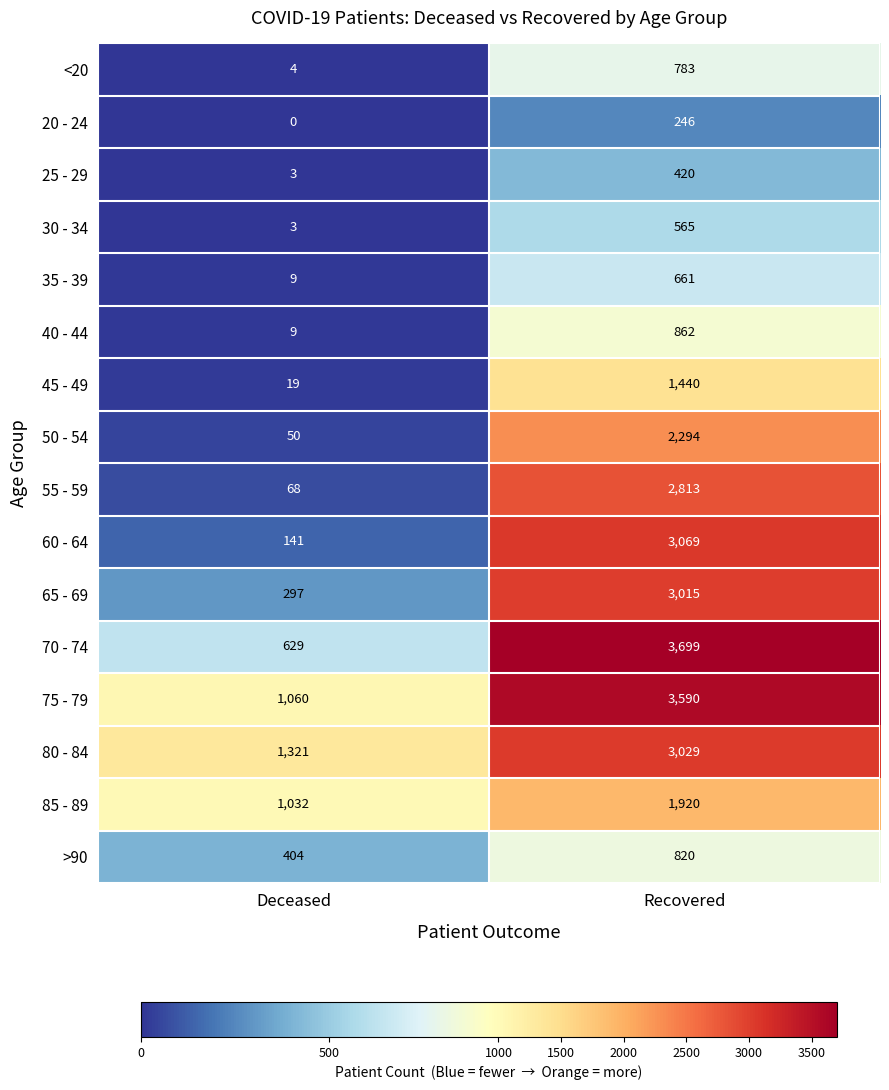

What is the average value of the 85 - 89 series?

1476